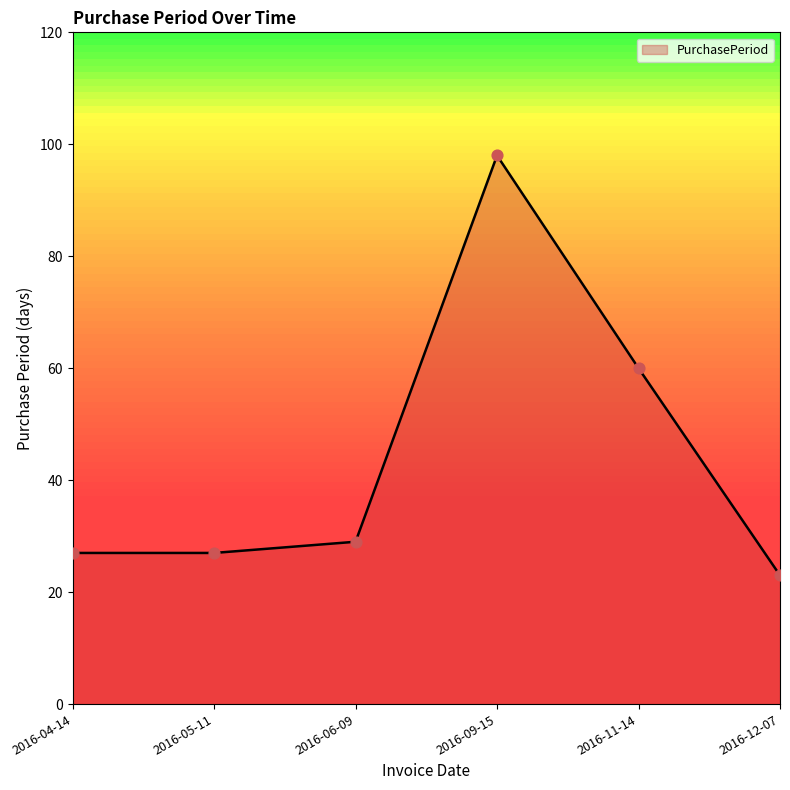

What is the change in value from 2016-05-11 to 2016-09-15?

+71